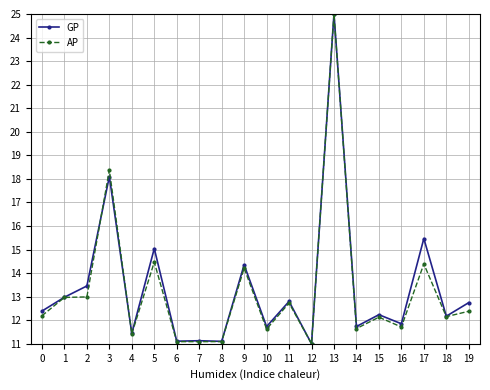

What is the difference between the highest and lowest values at 5?

0.6